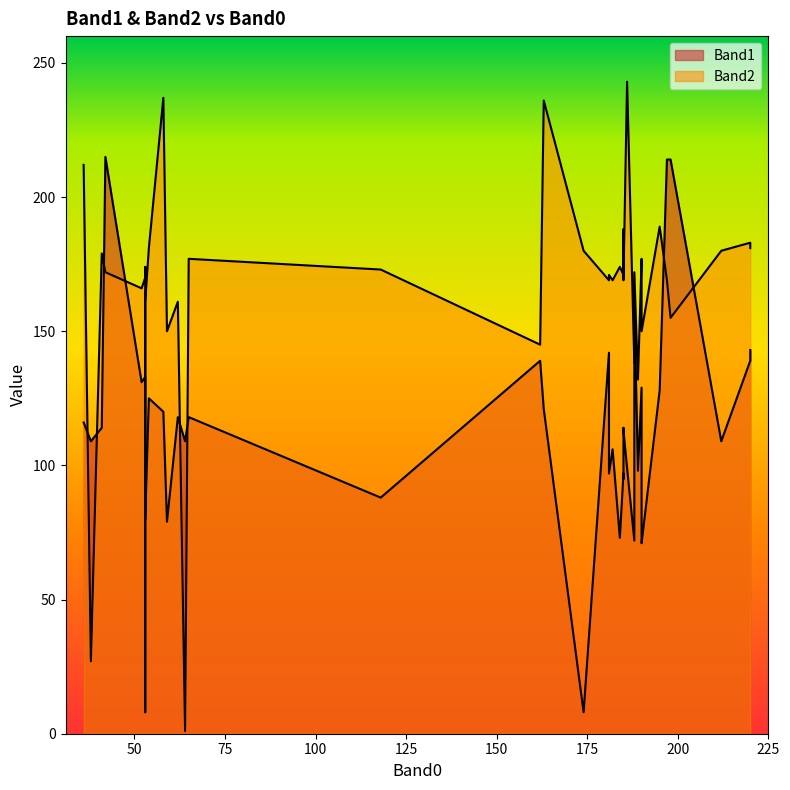

How many intersections are there between Band1 and Band2?

10